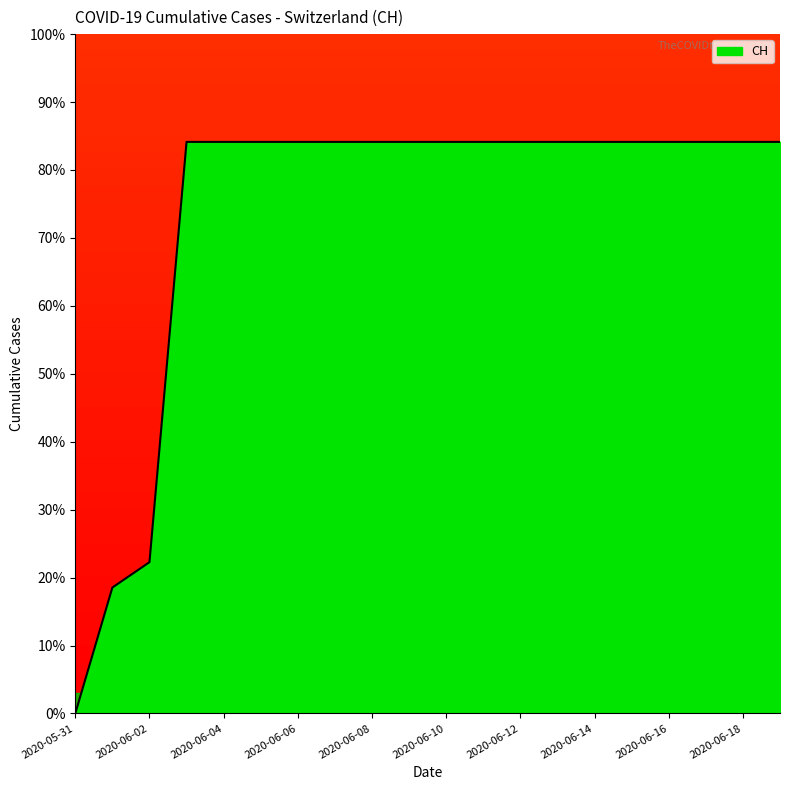

What is the difference between the maximum and minimum values?

84.1